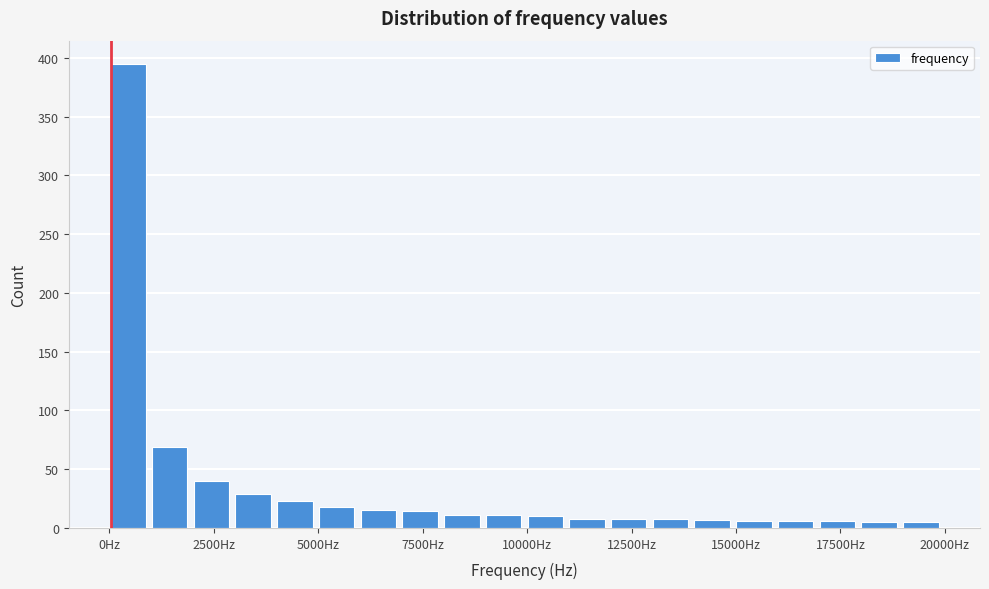

Read against the x-axis, roughly where is the centre of the tallest bar?

500